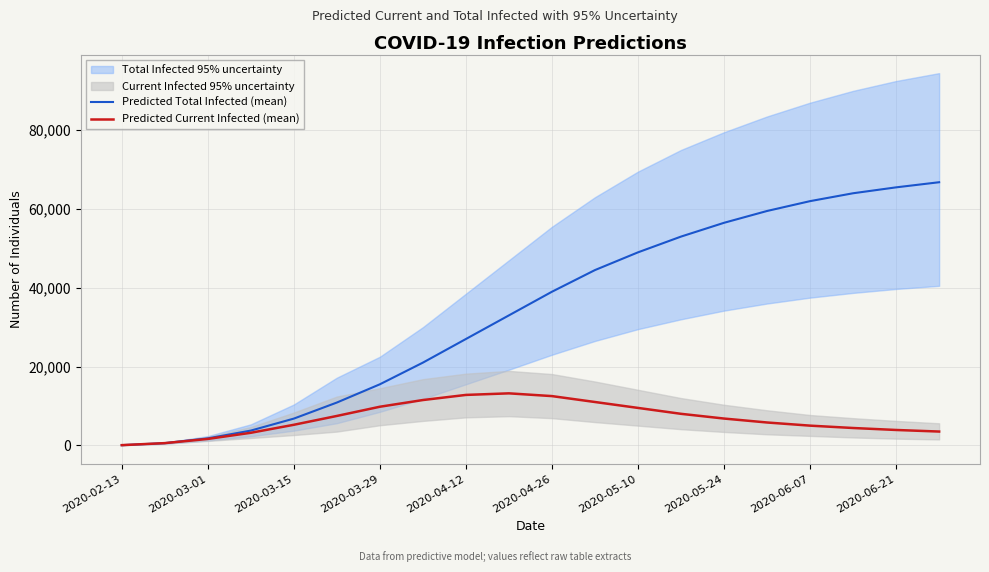

True or false: Predicted Current Infected (mean) and Predicted Total Infected (mean) cross at least once.

False